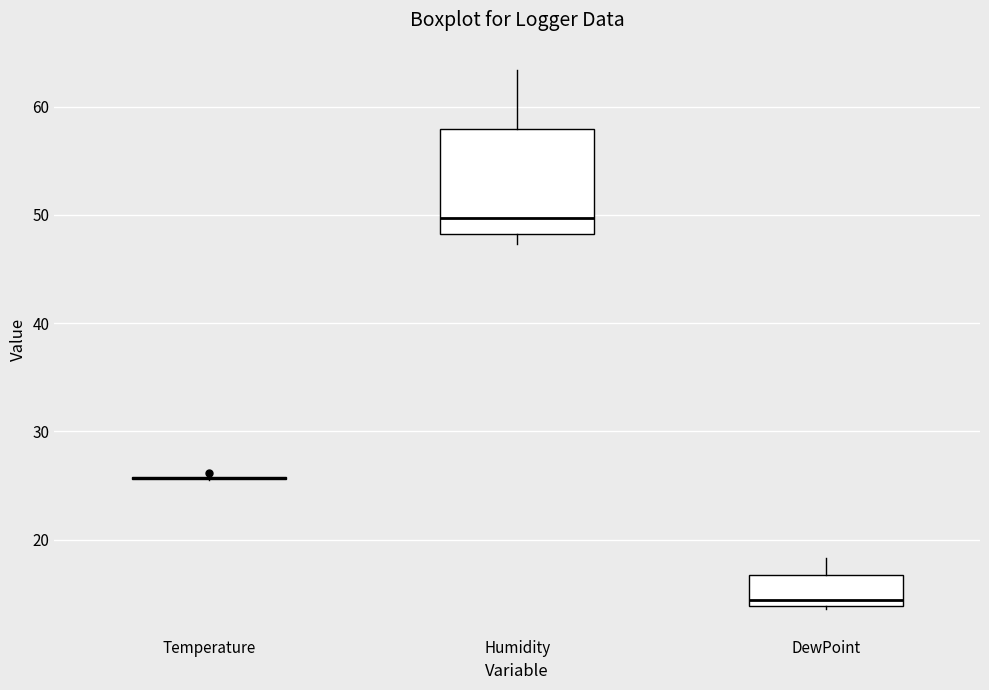

Reading left to right, transcribe this box plot: for each box, give where its median line is, the range the box spans, and where its two whiskers end, as read against the y-axis. The values are not printed on the chart, so give them approximately, as read against the axis.

Temperature: box collapsed to a line at 26, whiskers 26 to 26
Humidity: median 50, box 48 to 58, whiskers 47 to 63
DewPoint: median 14 (just above the box's lower edge), box 14 to 17, whiskers 14 to 18